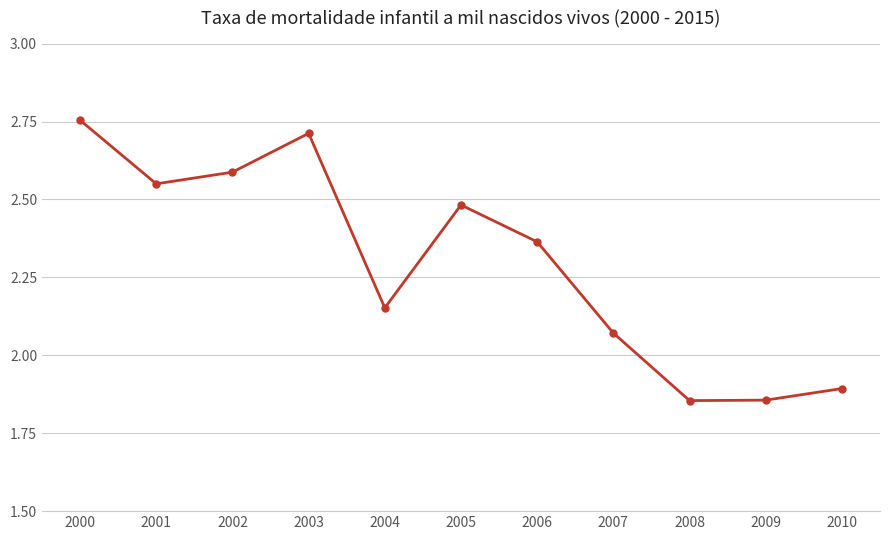

Where does the data first go above 2?

2000